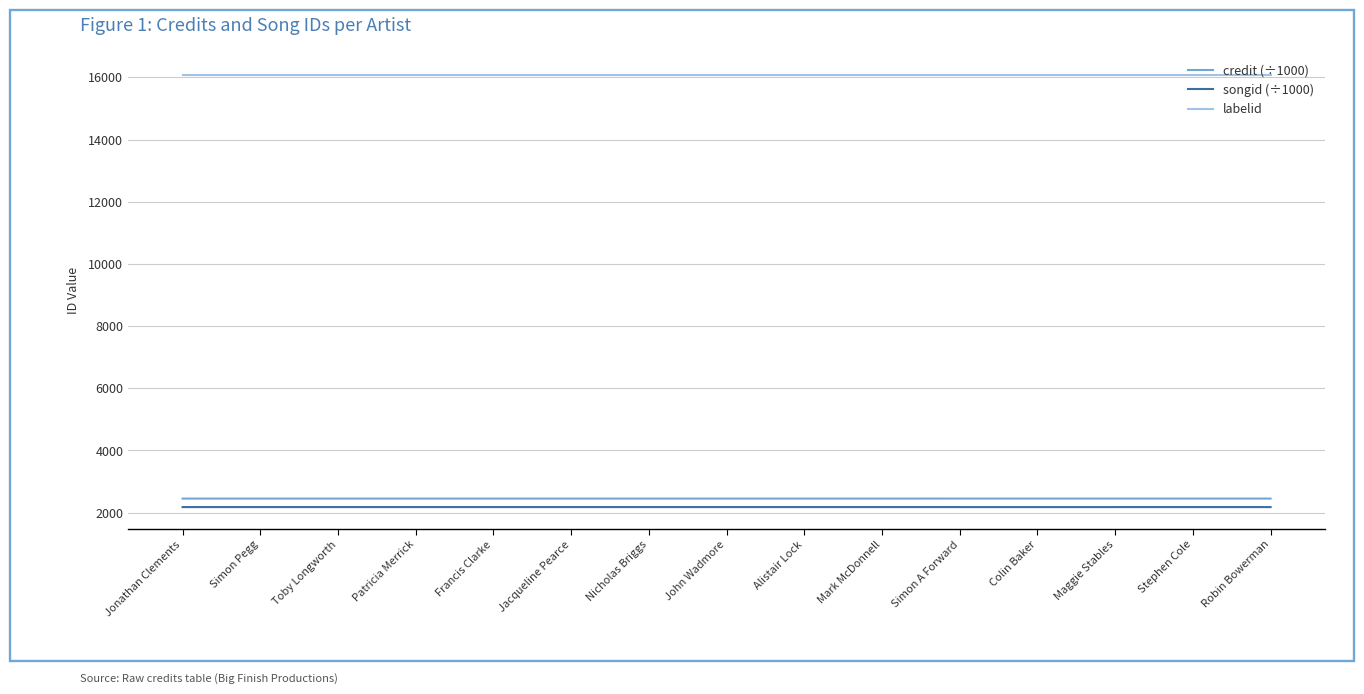

What is the spread (max minus min) of values at Maggie Stables?

13912.3